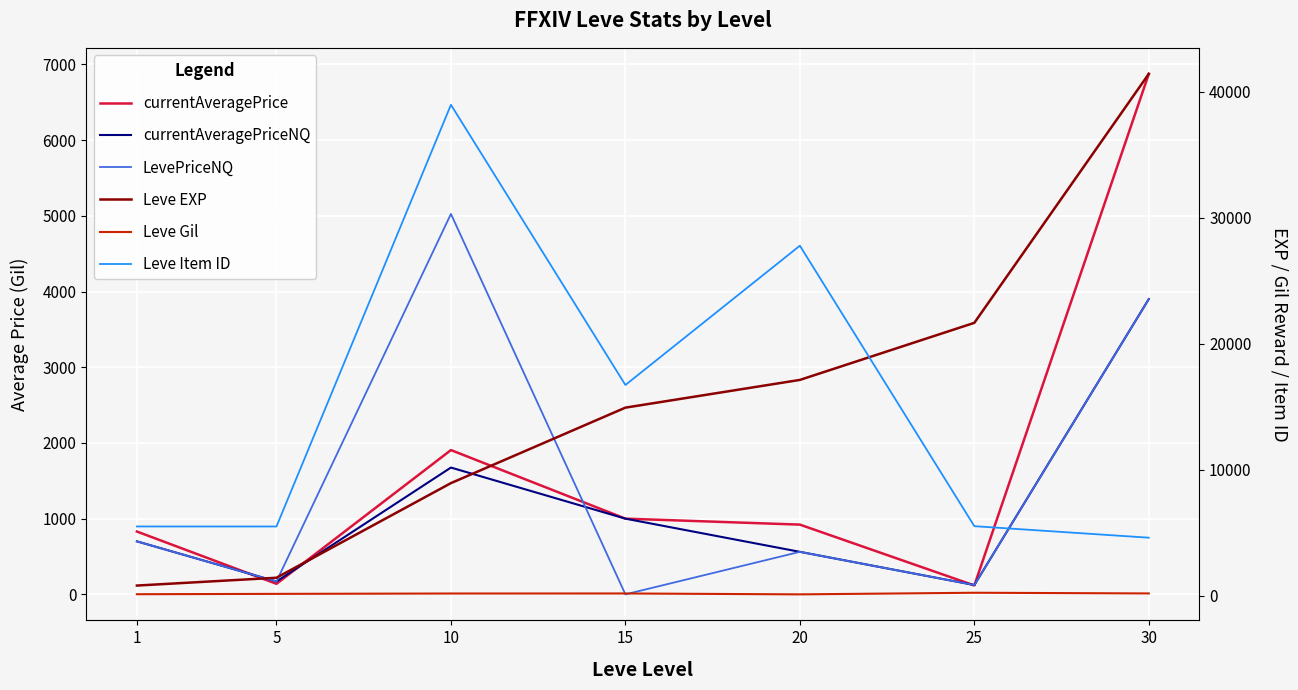

What is the total value across all series at 25?

27755.6